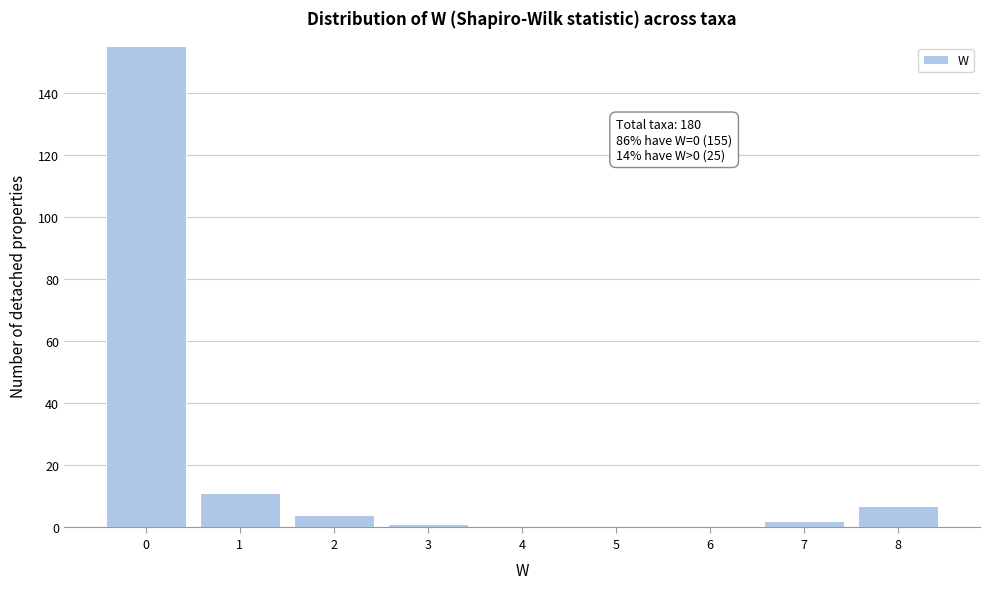

Reading left to right, what are all the values shown in this chart?

0=155	1=11	2=4	3=1	4=0	5=0	6=0	7=2	8=7